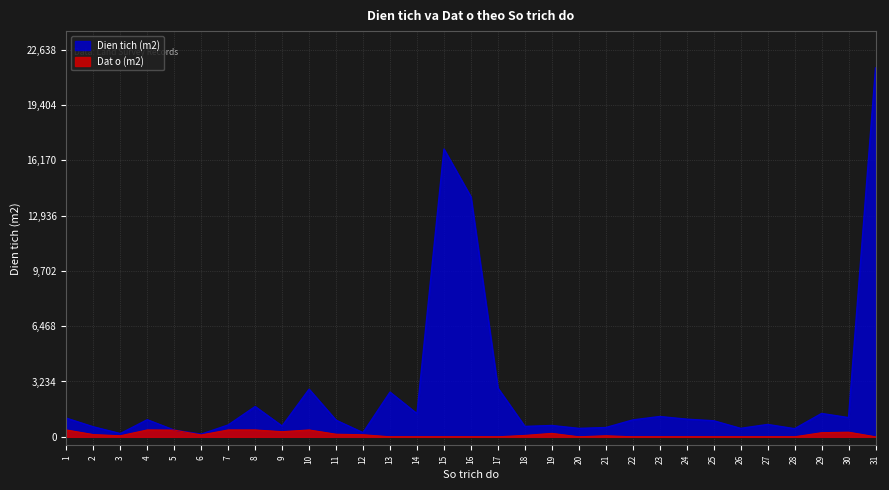

What is the sum of all Dat o values?

4110.8